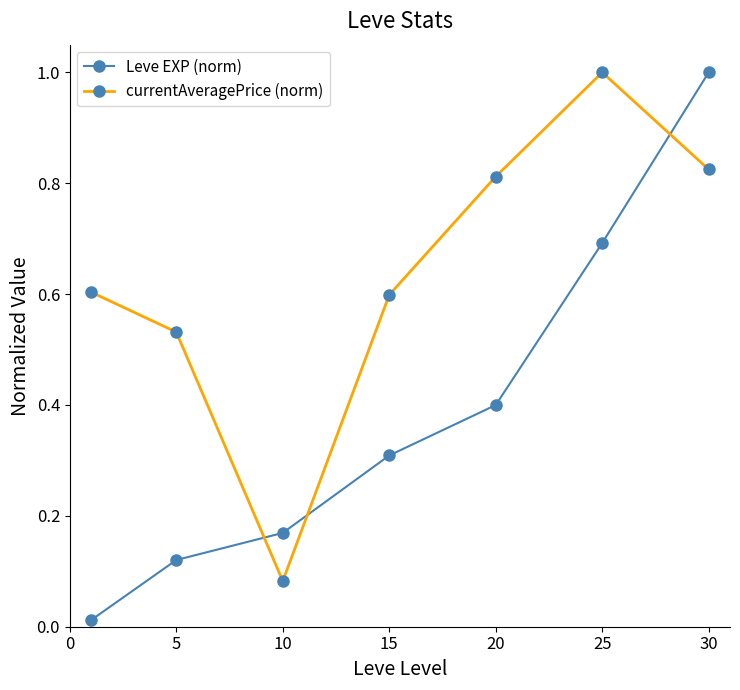

What is the greatest value displayed?

1.0